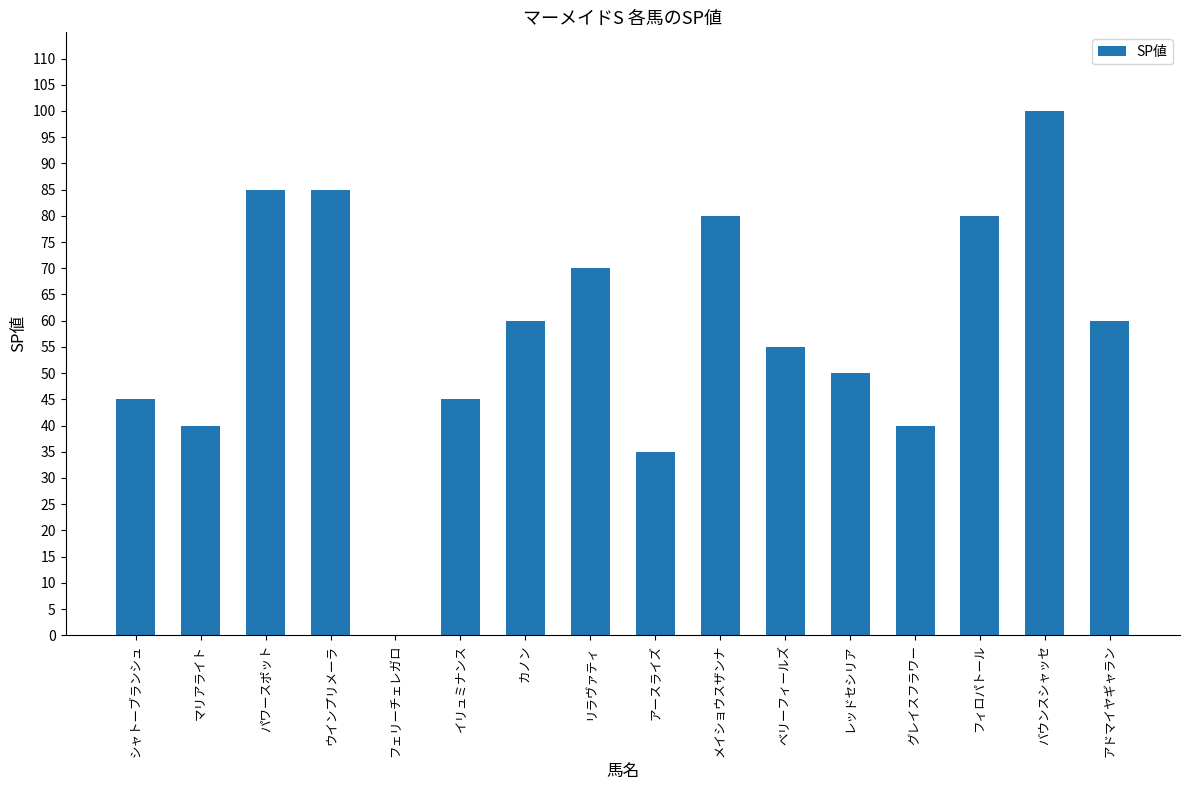

Are the bars horizontal?

No